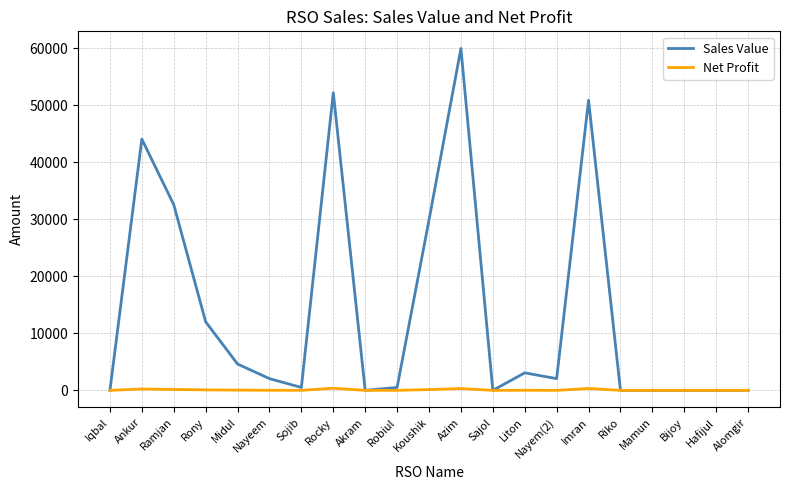

Is this an area chart (filled region under the line)?

No